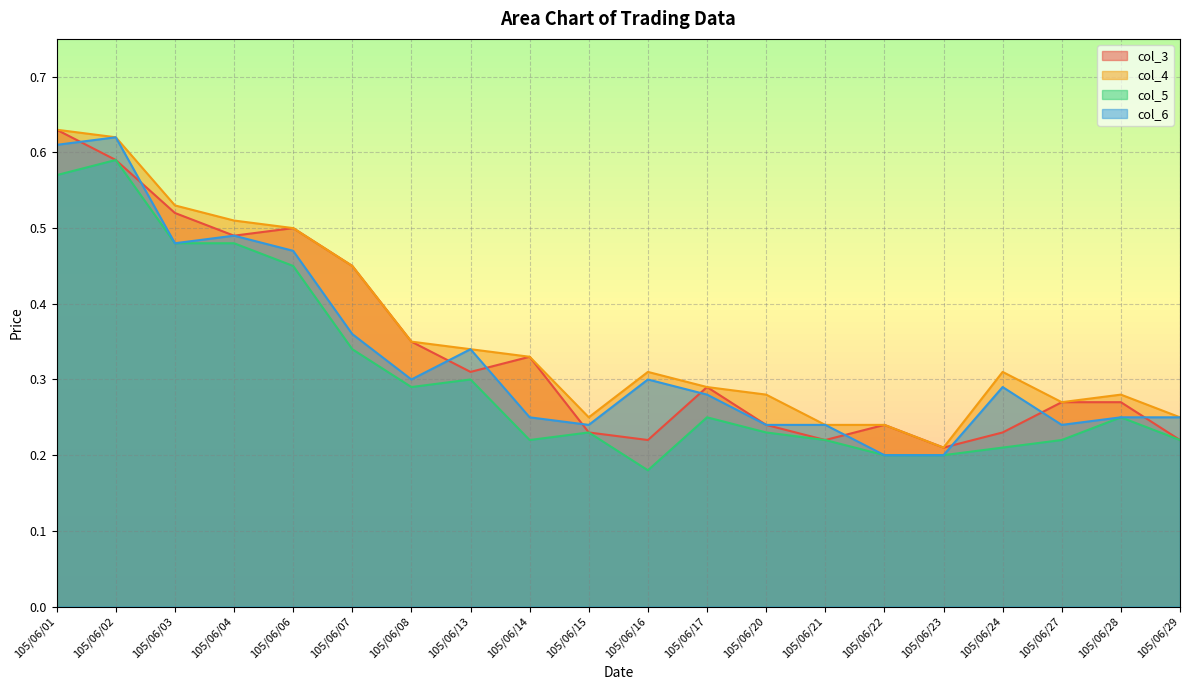

Rank the series by their average value, from highest to lowest.

col_4, col_3, col_6, col_5